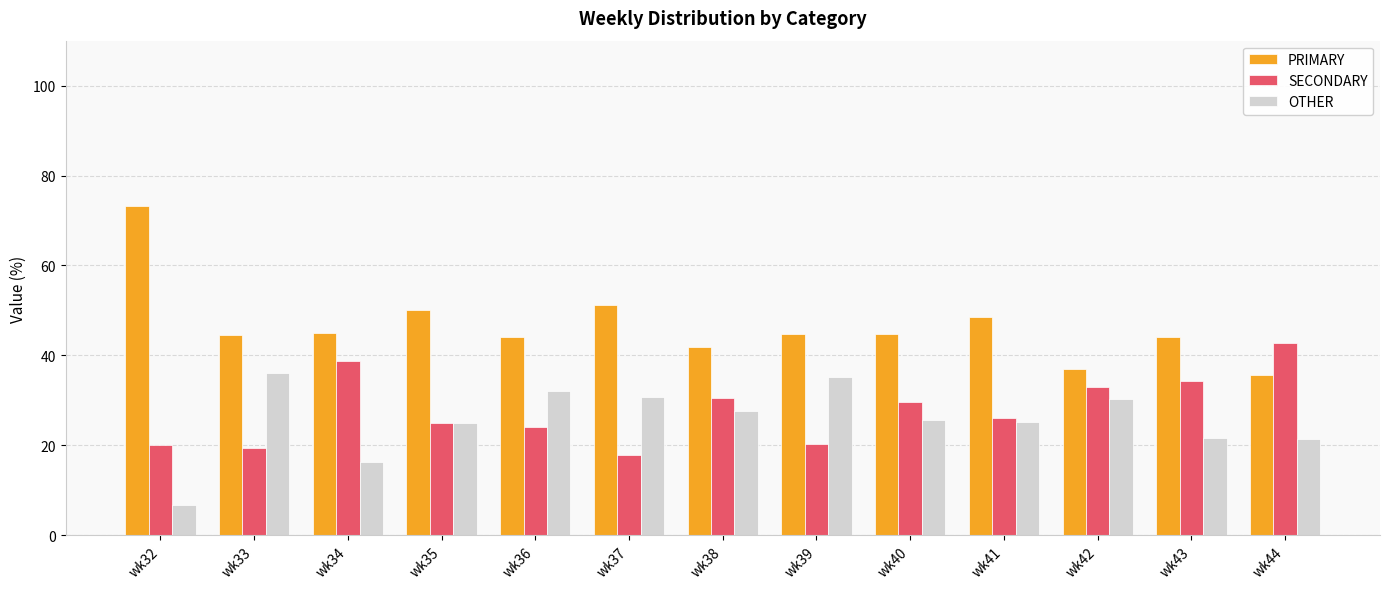

Which series has the largest range (max minus min)?

PRIMARY